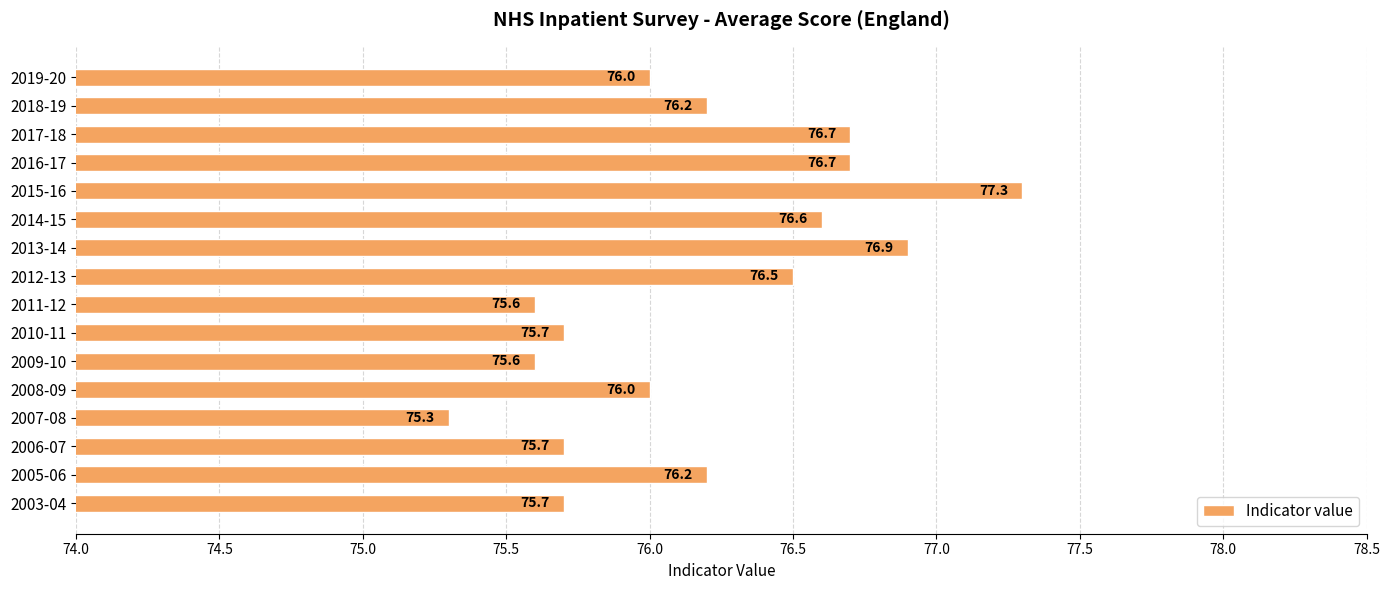

What is the sum of all values?

1218.7